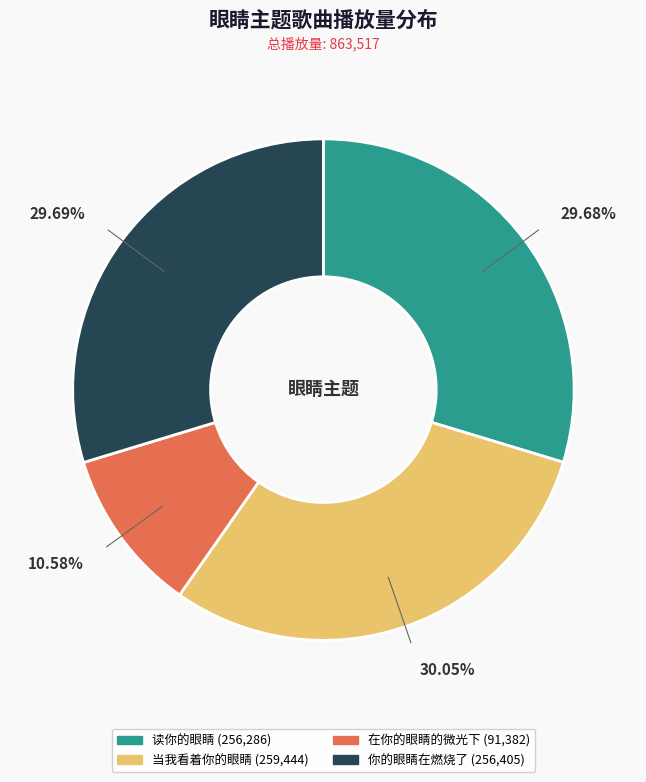

Do 当我看着你的眼睛 and 在你的眼睛的微光下 together represent more than half of the pie?

No